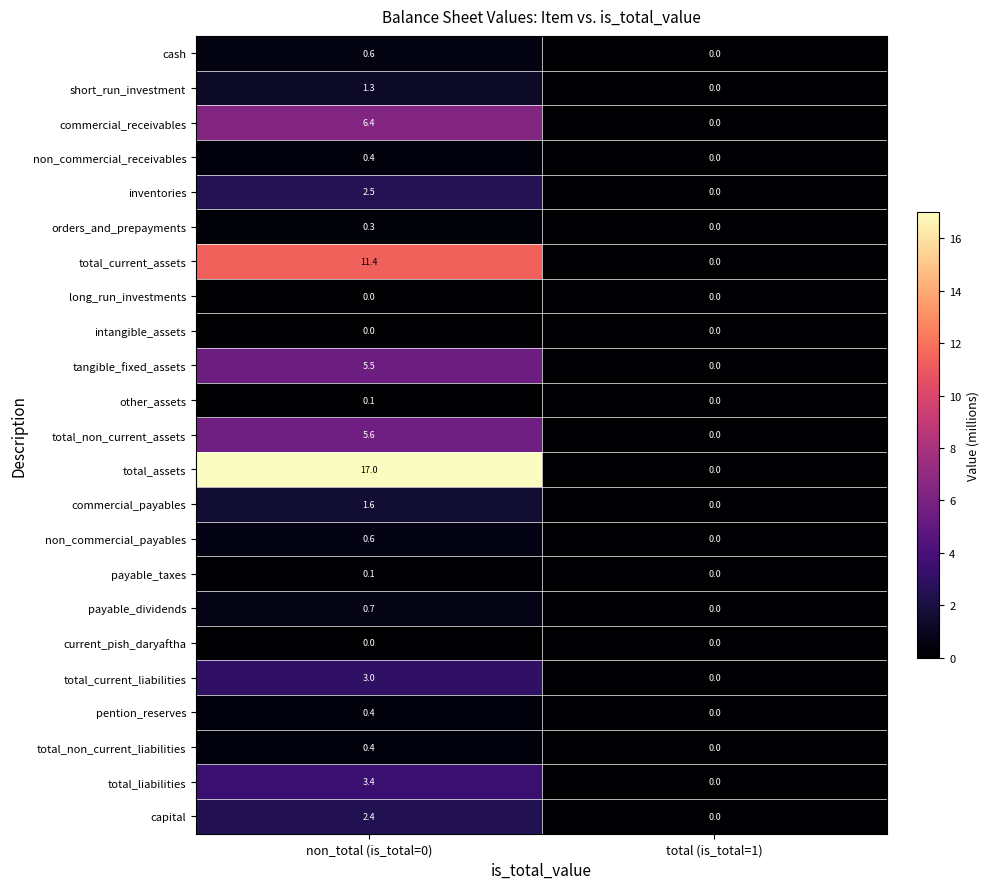

The inventories series shows 0.0 at total (is_total=1). True or false?

True